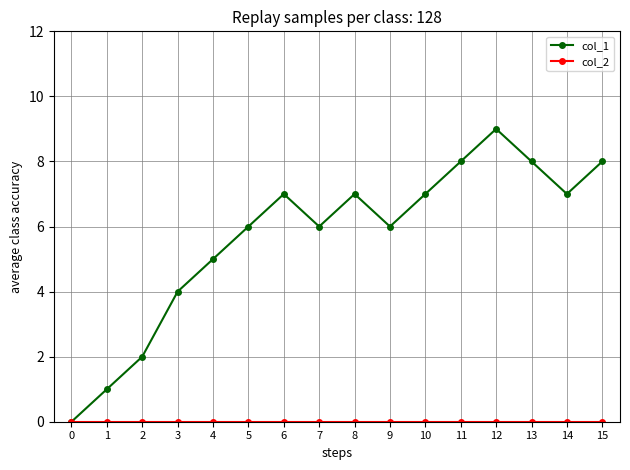

Between 2 and 15, which series saw the biggest shift?

col_1